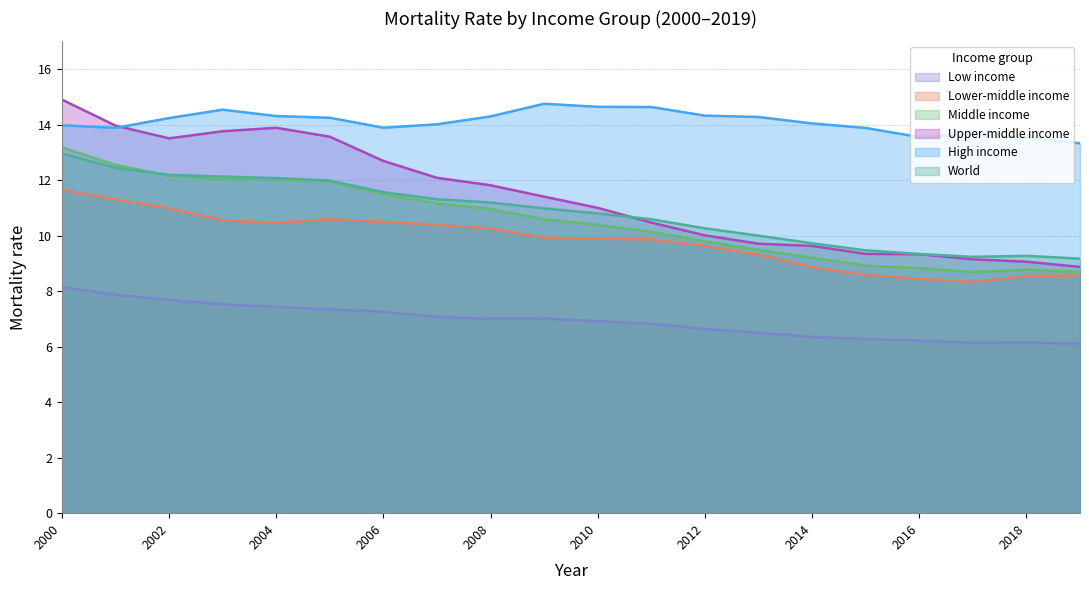

What is the spread (max minus min) of values at 2017?

7.5